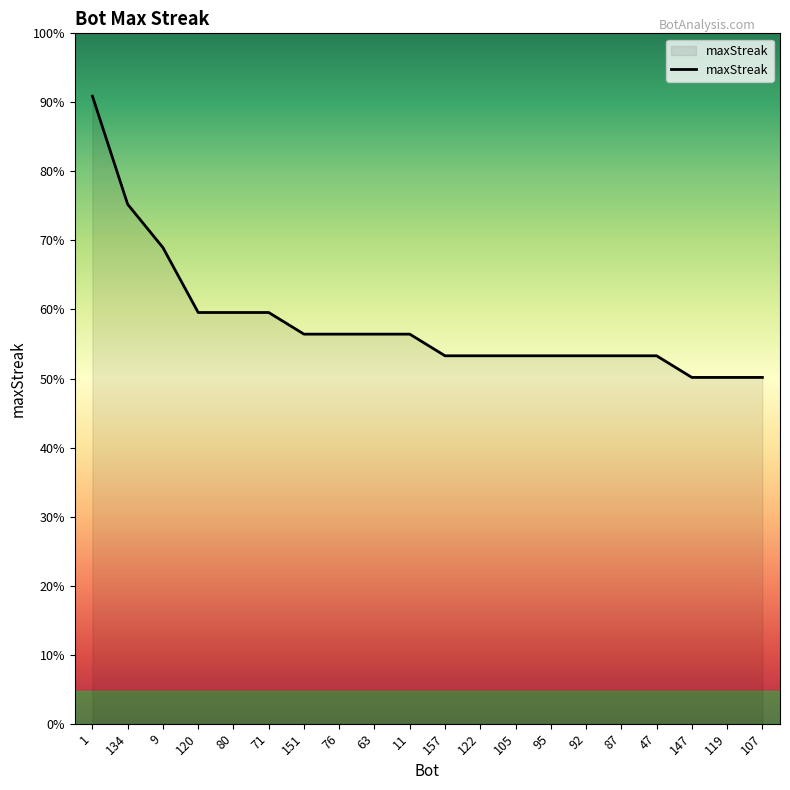

Does the chart have visible grid lines?

No